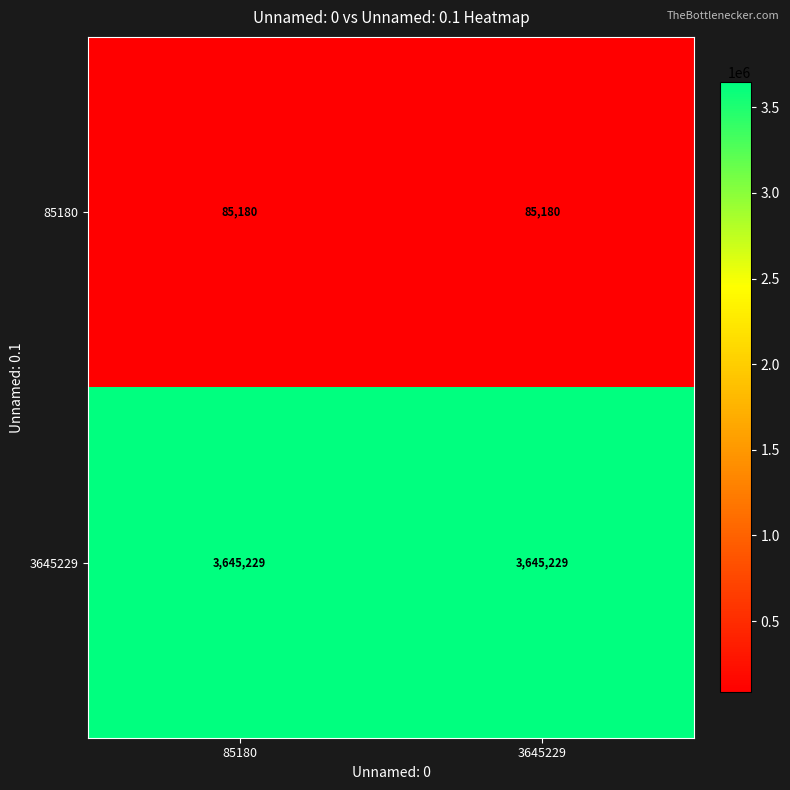

The 85180 series shows 146080 at 3645229. True or false?

False